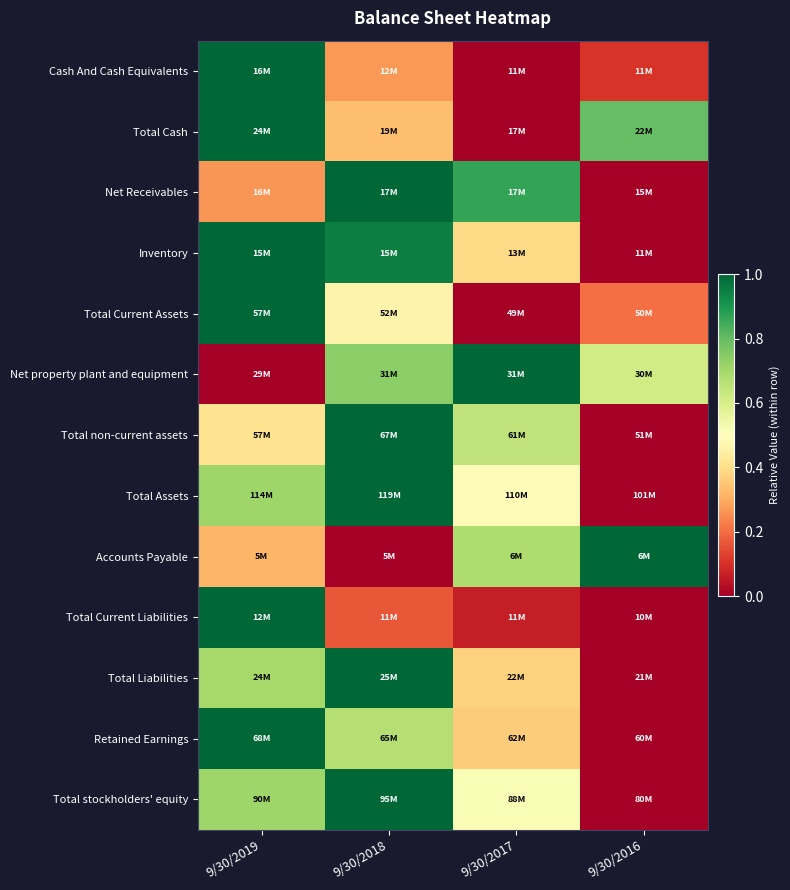

Which label corresponds to the smallest value in the chart?

9/30/2017